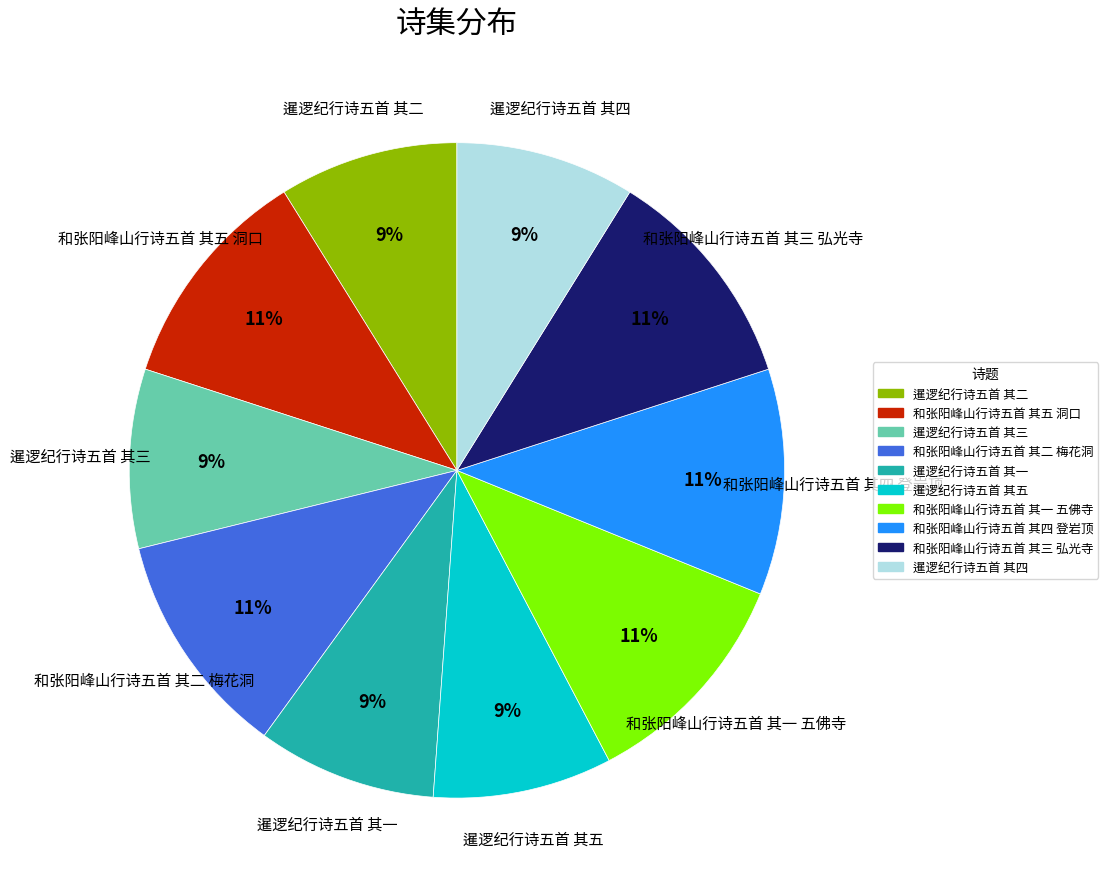

What is the ratio of the value at 暹逻纪行诗五首 其五 to the value at 和张阳峰山行诗五首 其五 洞口?

0.8